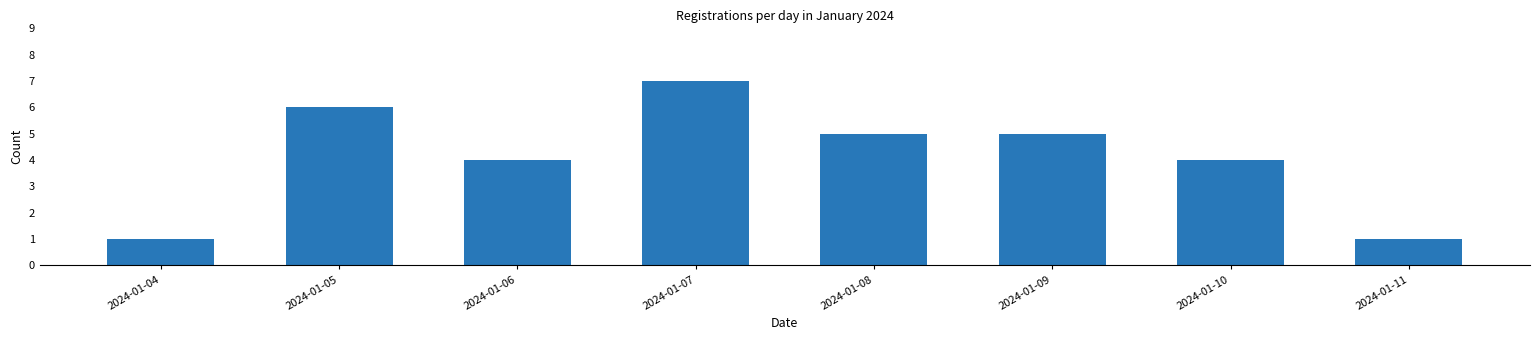

Reading right to left, what are all the values shown in this chart?

1	4	5	5	7	4	6	1